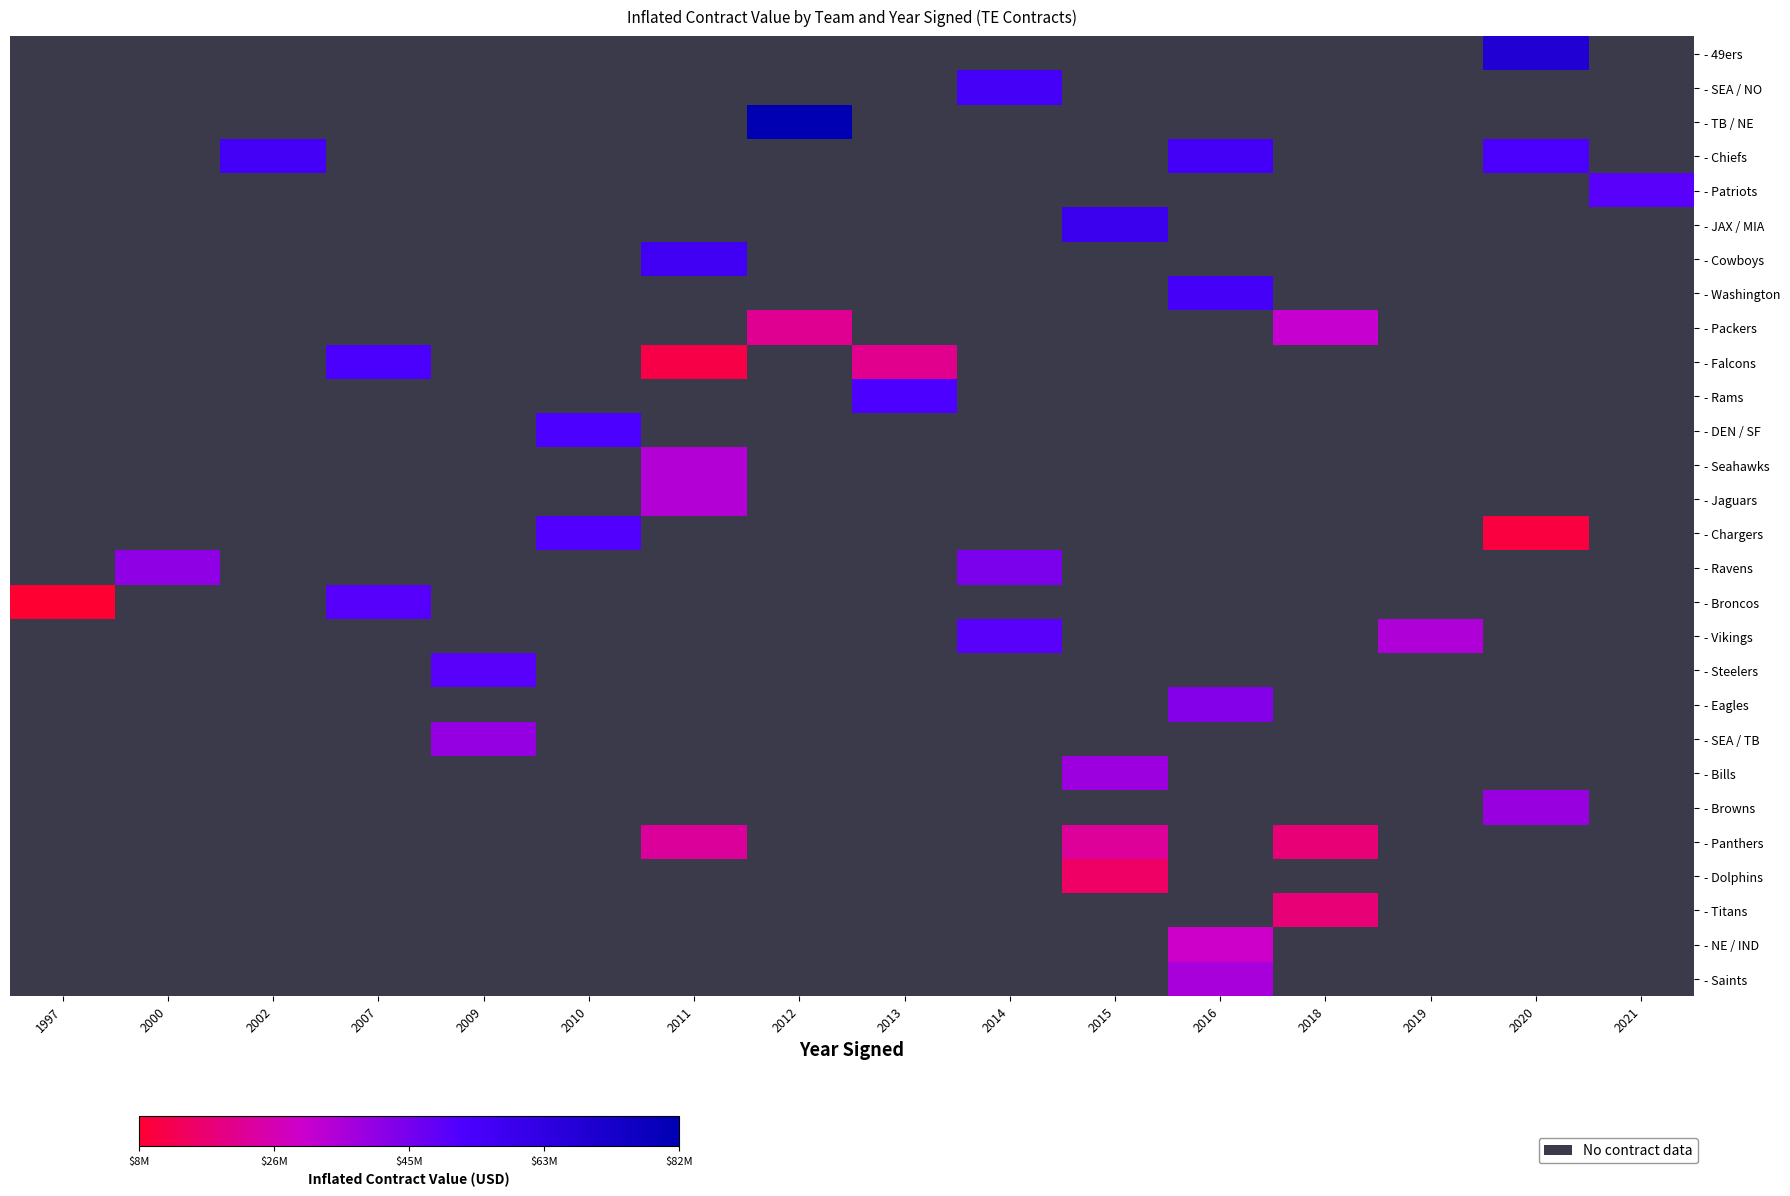

How many distinct data groups are displayed?

28